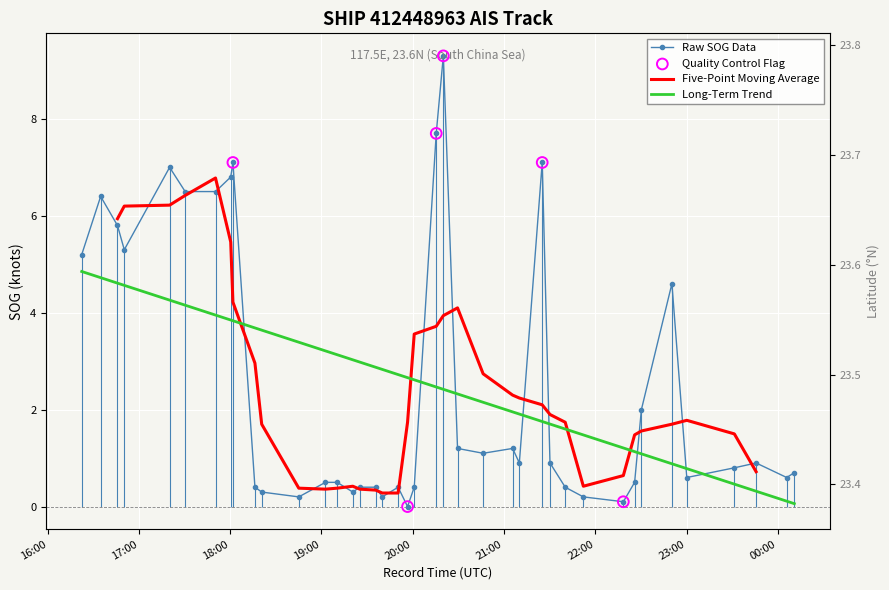

Is the value of SOG at 37 greater than the value of Latitude at 36?

No